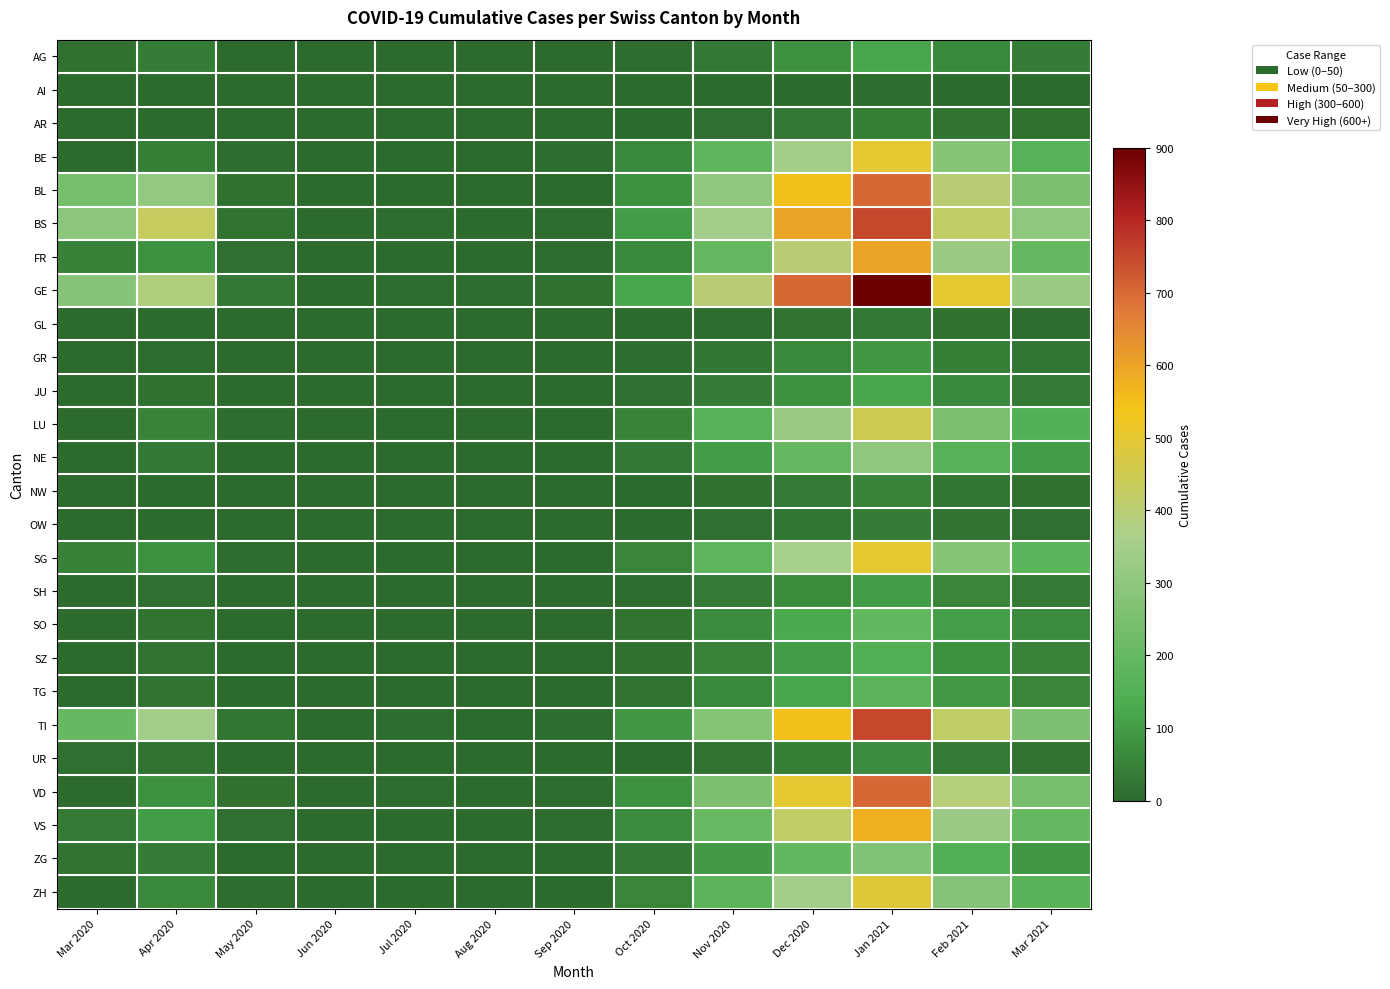

Rank the series at Apr 2020 from highest to lowest value.

BS, GE, TI, BL, VS, FR, SG, VD, ZH, LU, BE, ZG, AG, NE, TG, SO, UR, SZ, JU, SH, GR, GL, NW, OW, AR, AI